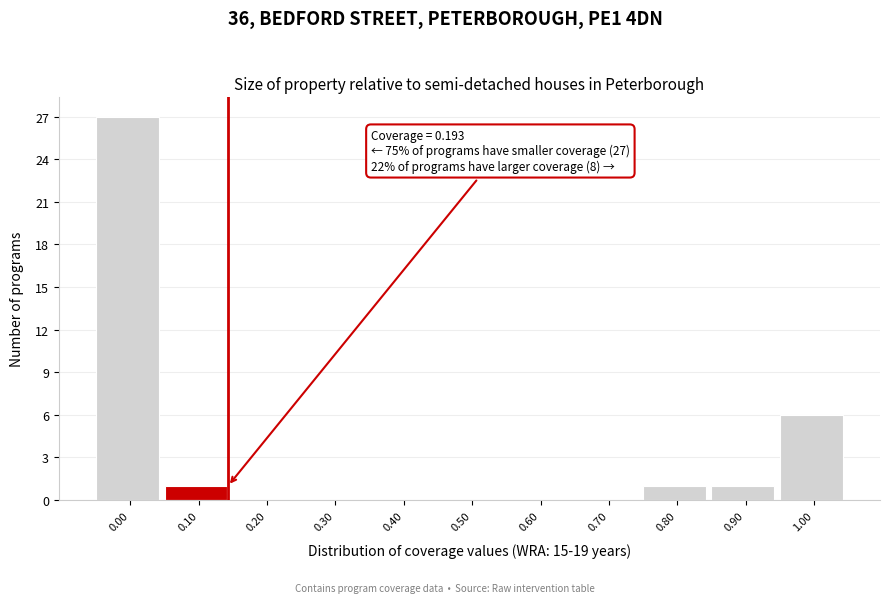

Reading left to right, what are all the values shown in this chart?

0.00=27	0.10=1	0.20=0	0.30=0	0.40=0	0.50=0	0.60=0	0.70=0	0.80=1	0.90=1	1.00=6